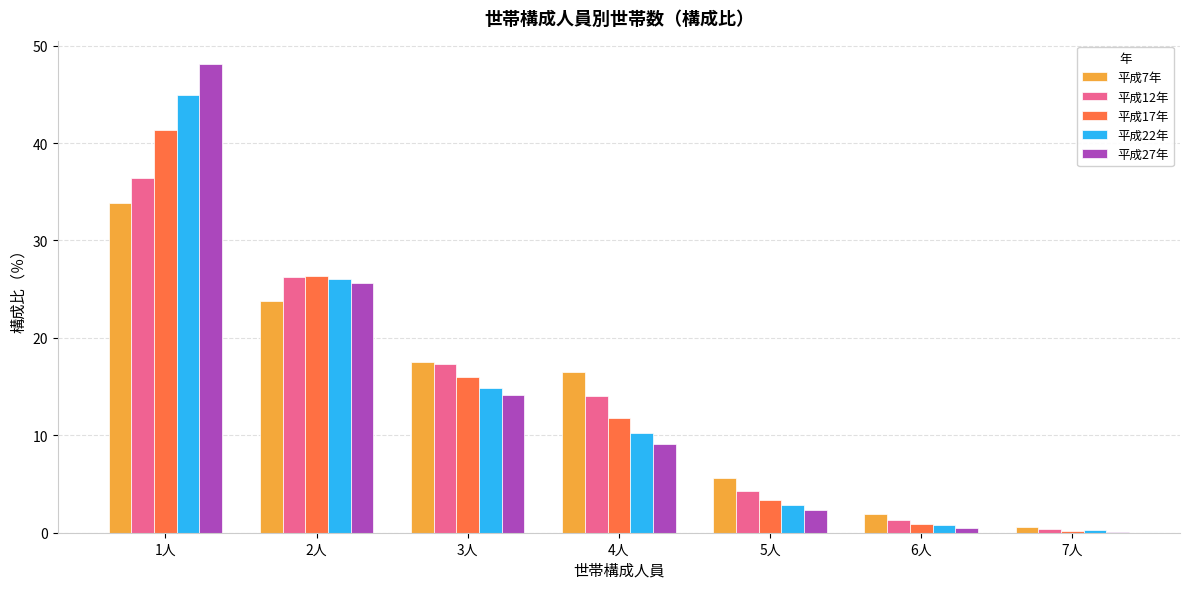

What is the sum of all 平成7年 values?

99.7